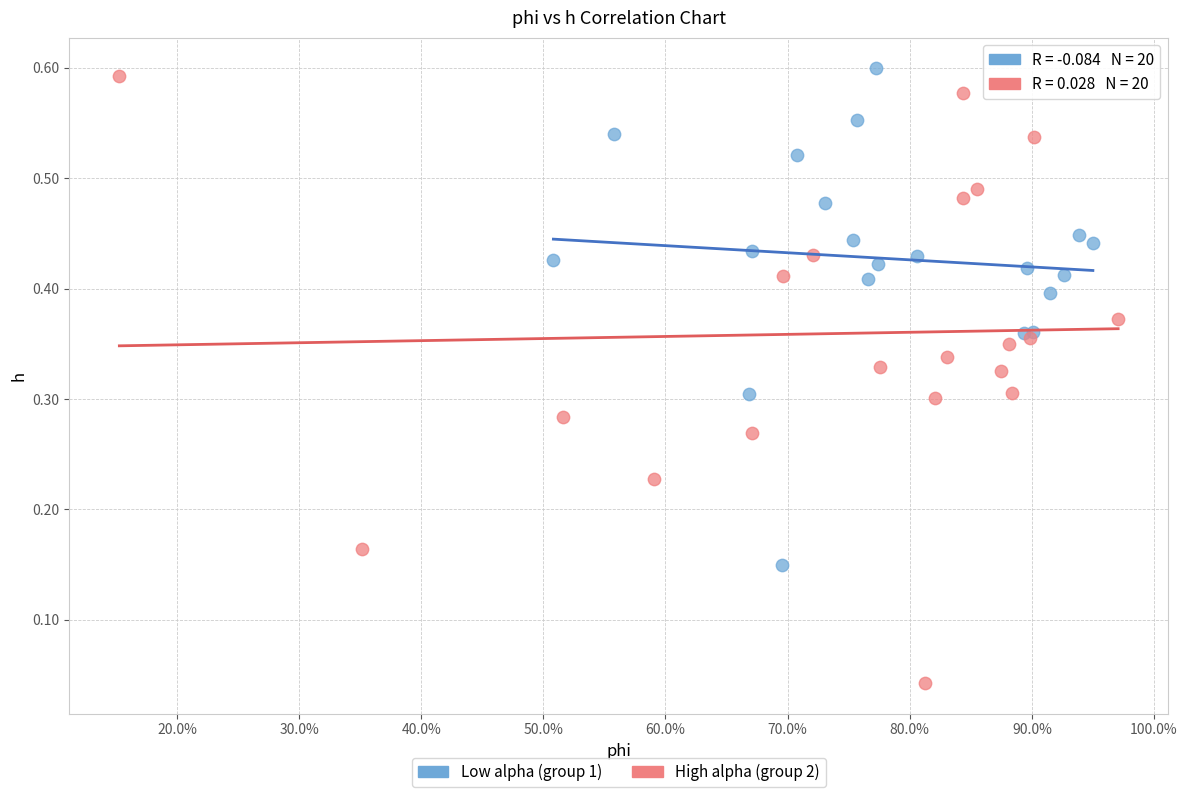

Which series reaches the minimum Y coordinate?

High alpha (group 2)